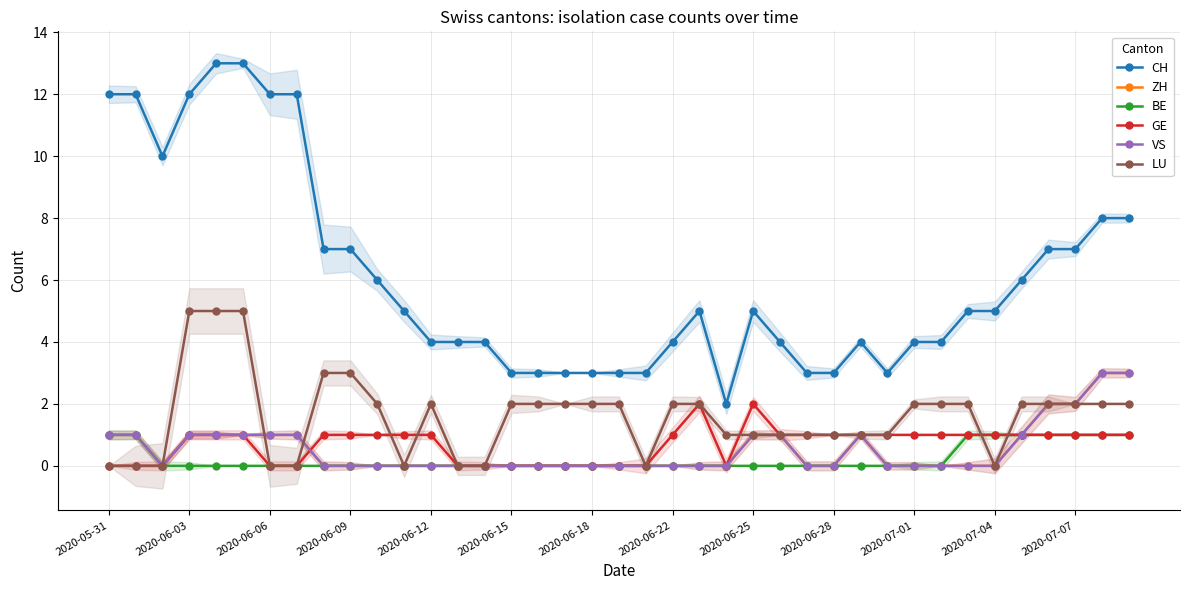

Which series has the largest total across all categories?

CH